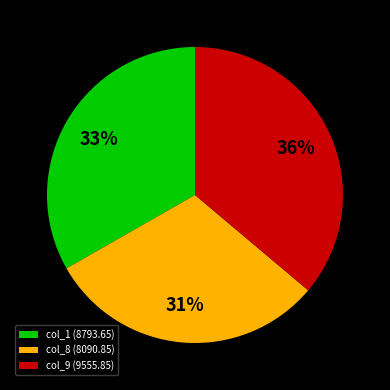

True or false: col_9 (9555.85) accounts for 49% of the total.

False